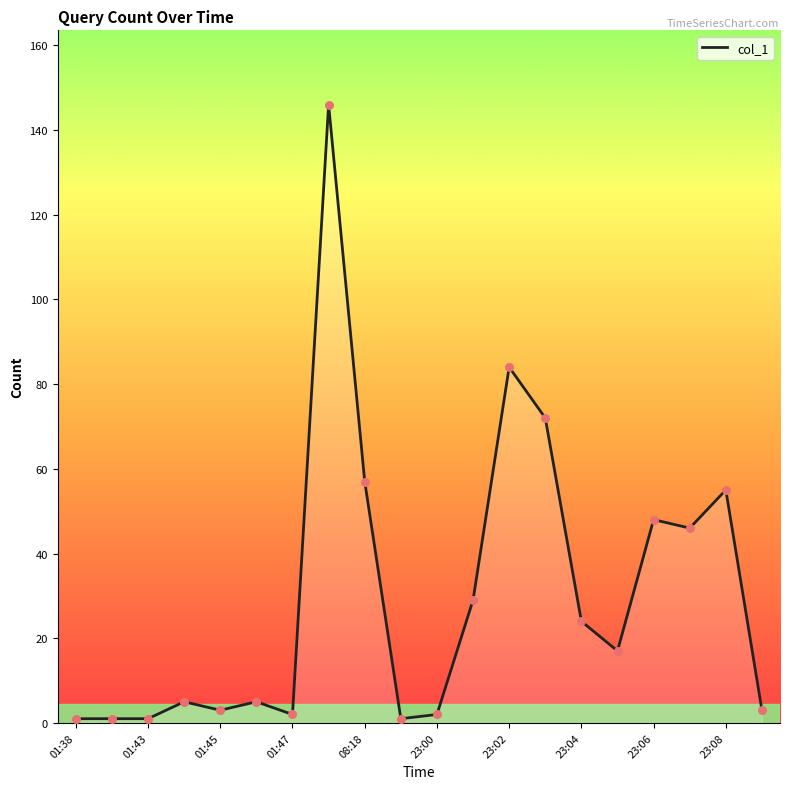

What is the maximum value shown in the chart?

146